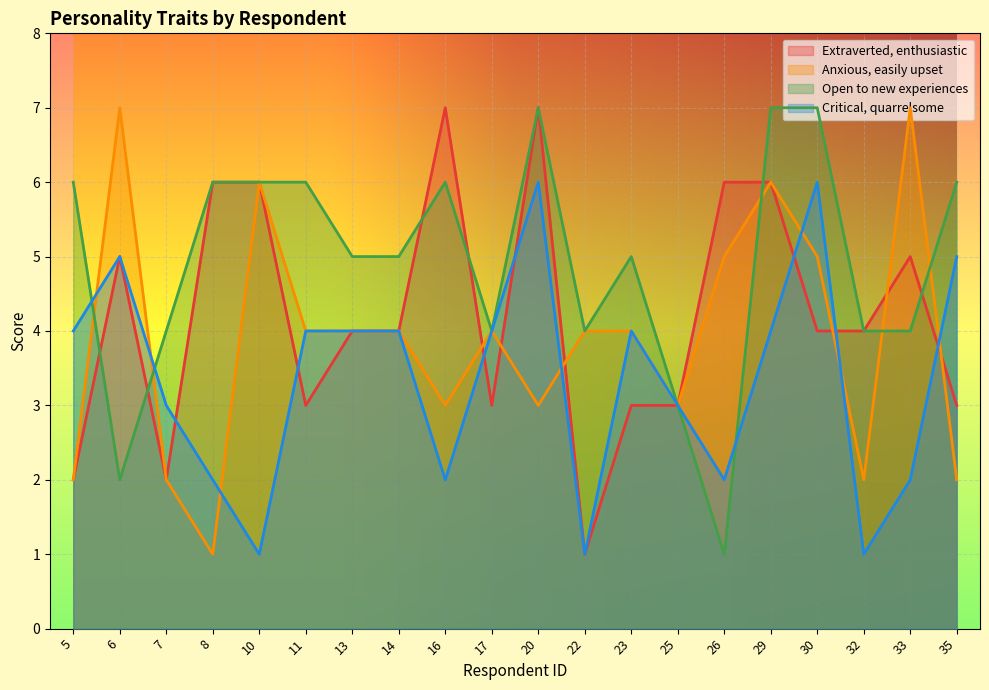

What are all the series names shown in the legend?

Extraverted, enthusiastic, Anxious, easily upset, Open to new experiences, Critical, quarrelsome